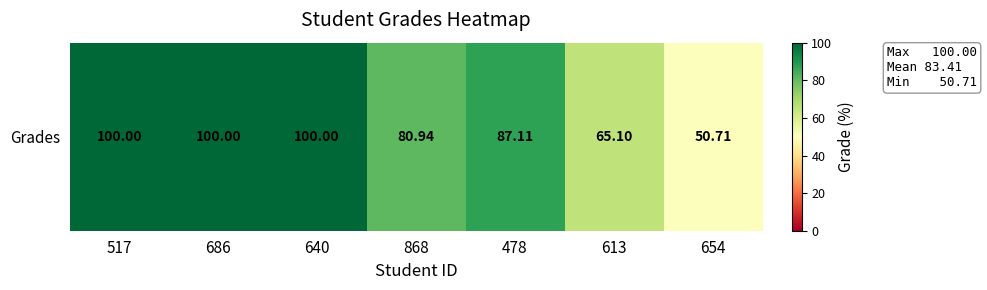

At which label does the data first exceed 87?

517